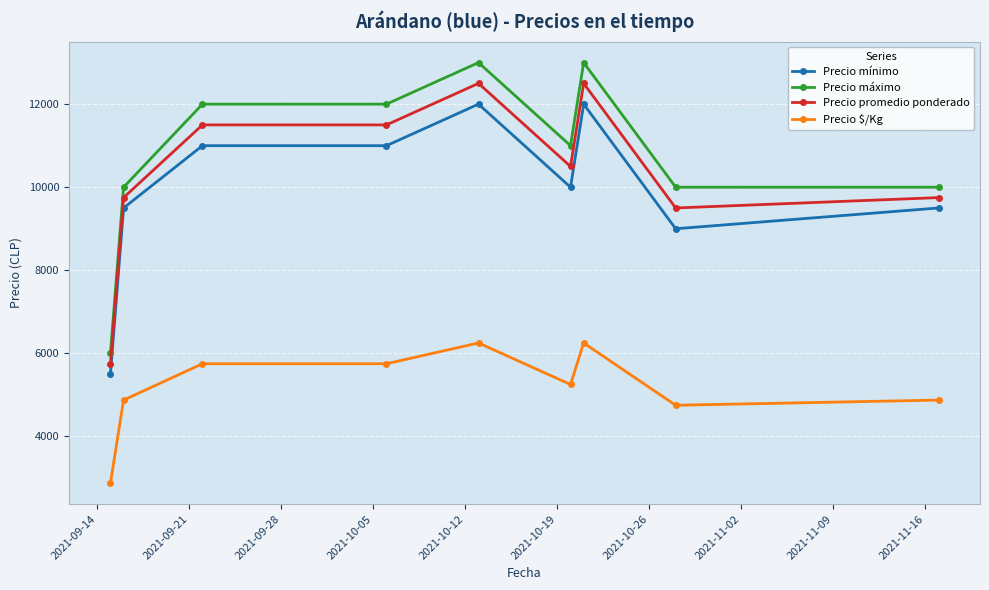

What is the average value of the Precio mínimo series?

9944